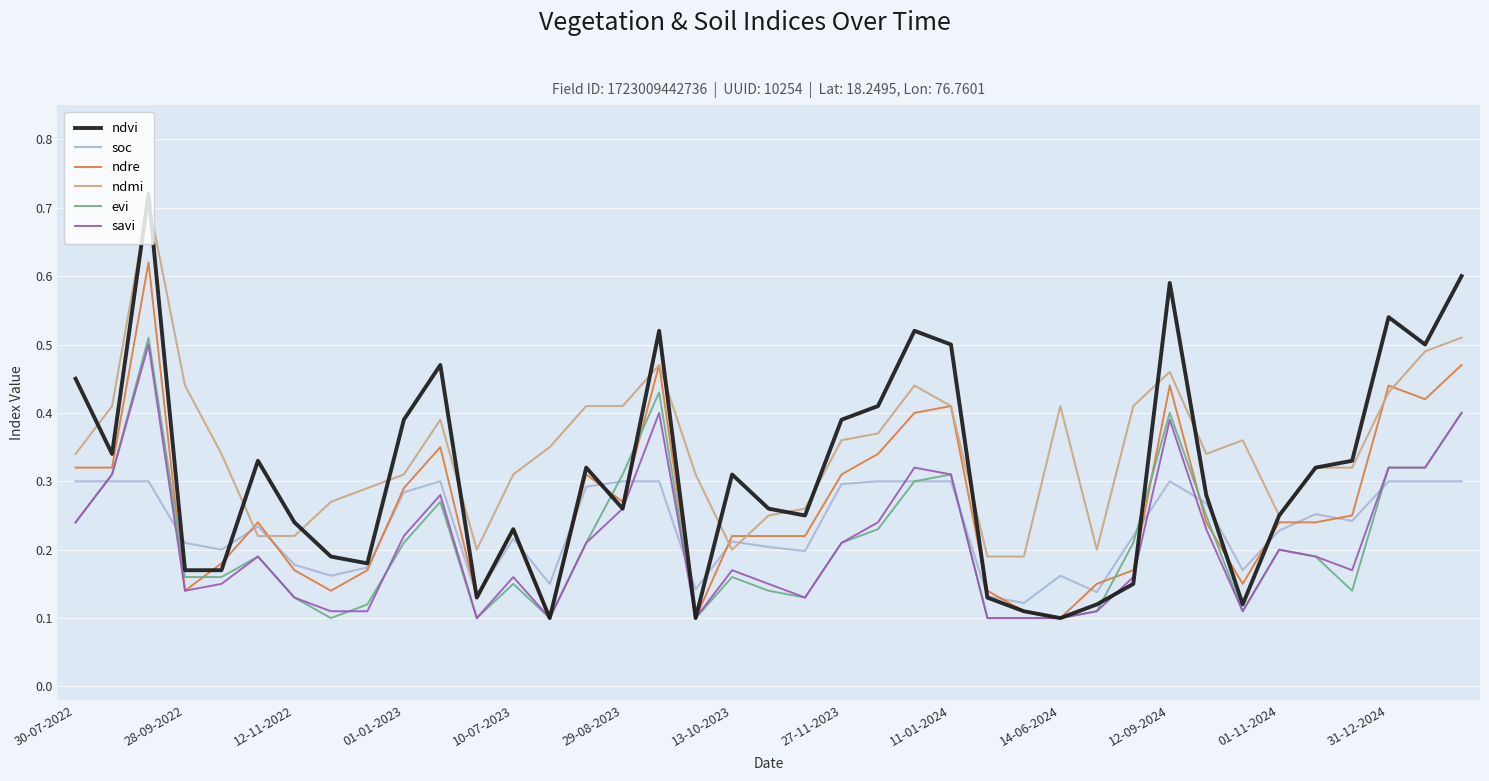

Which series has the widest spread of values?

ndvi